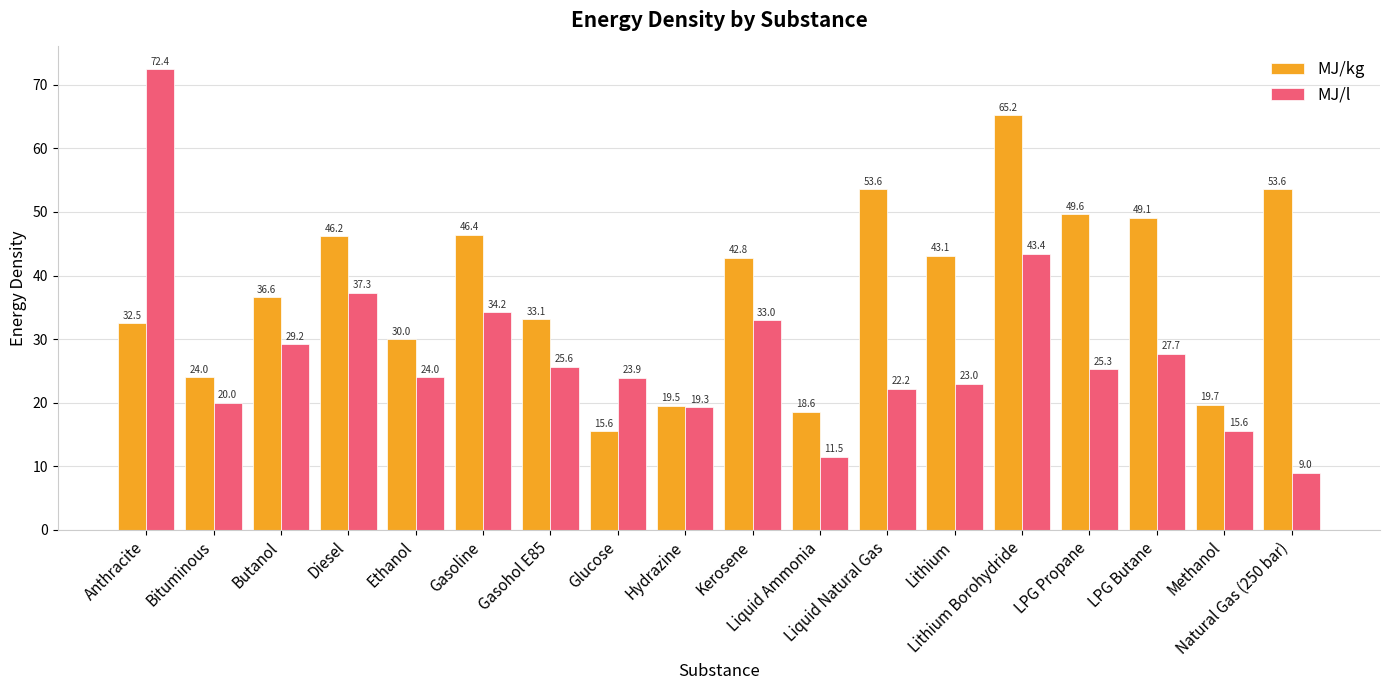

What are all the series names shown in the legend?

MJ/kg, MJ/l